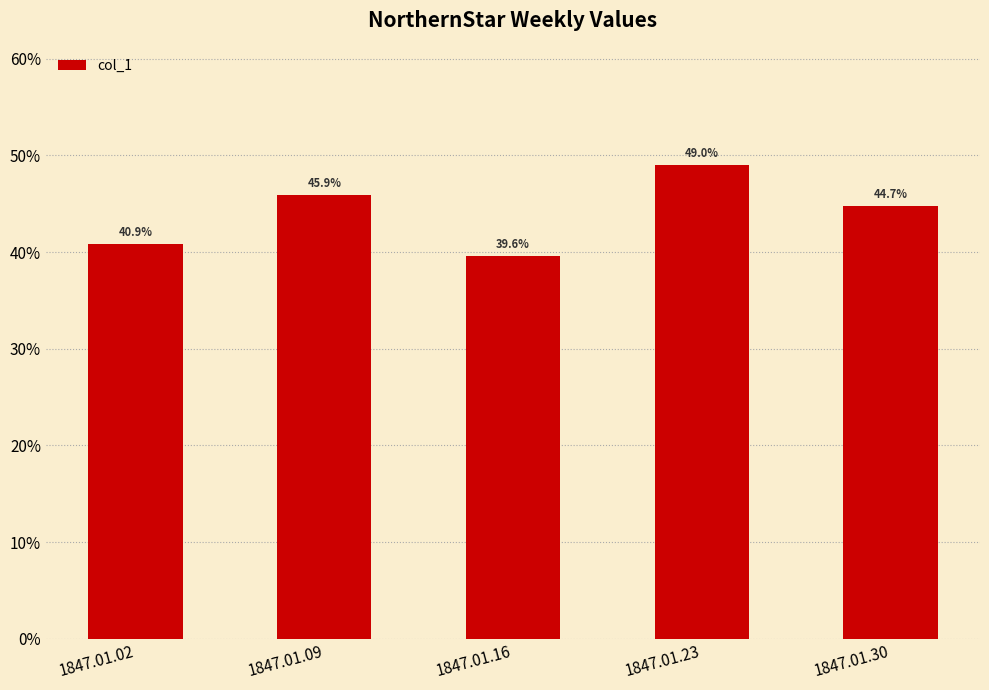

How many values are between 0 and 1?

5